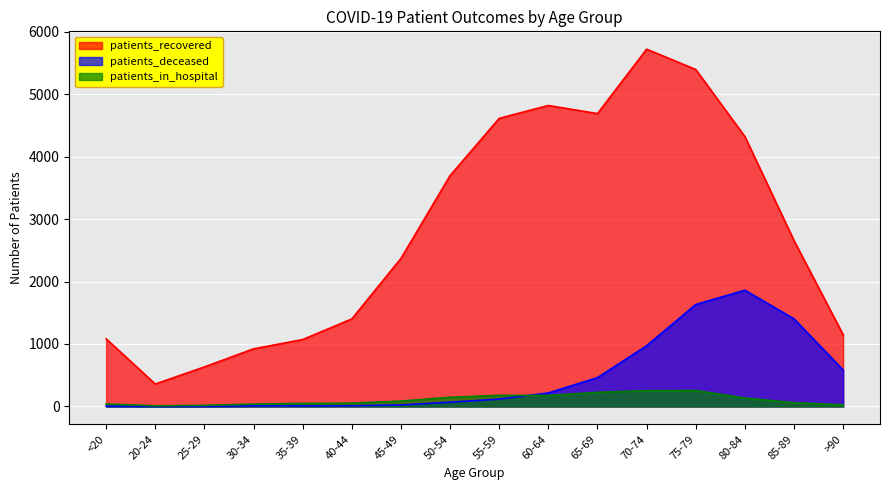

What is the greatest value displayed?

5719